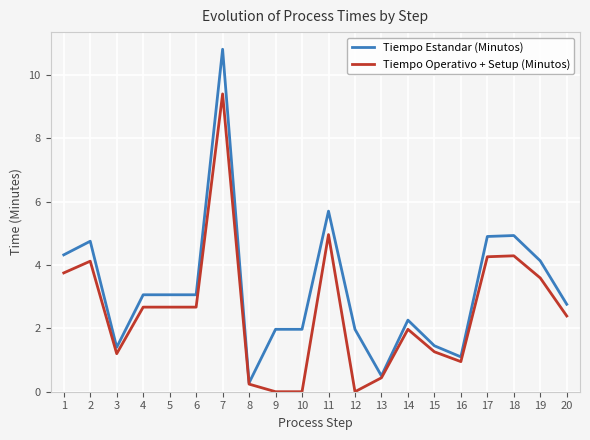

At which category does the chart reach its peak across all series?

7